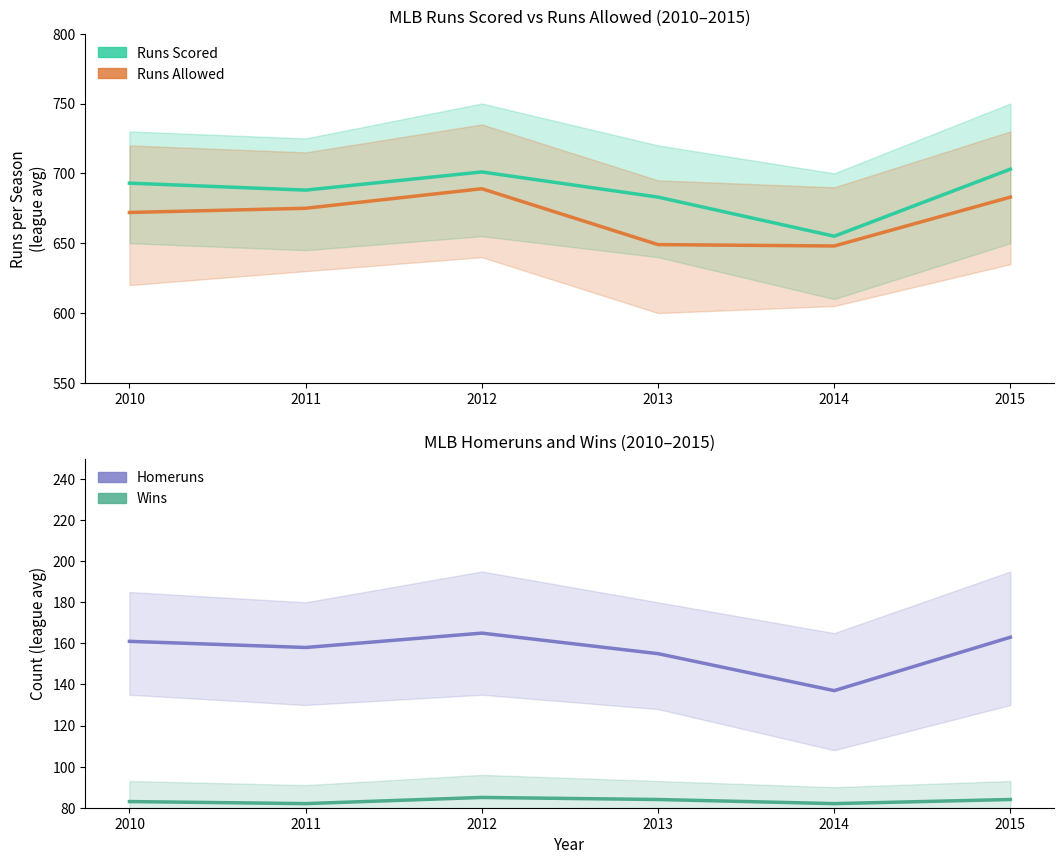

At which category is the sum across all series the highest?

2012